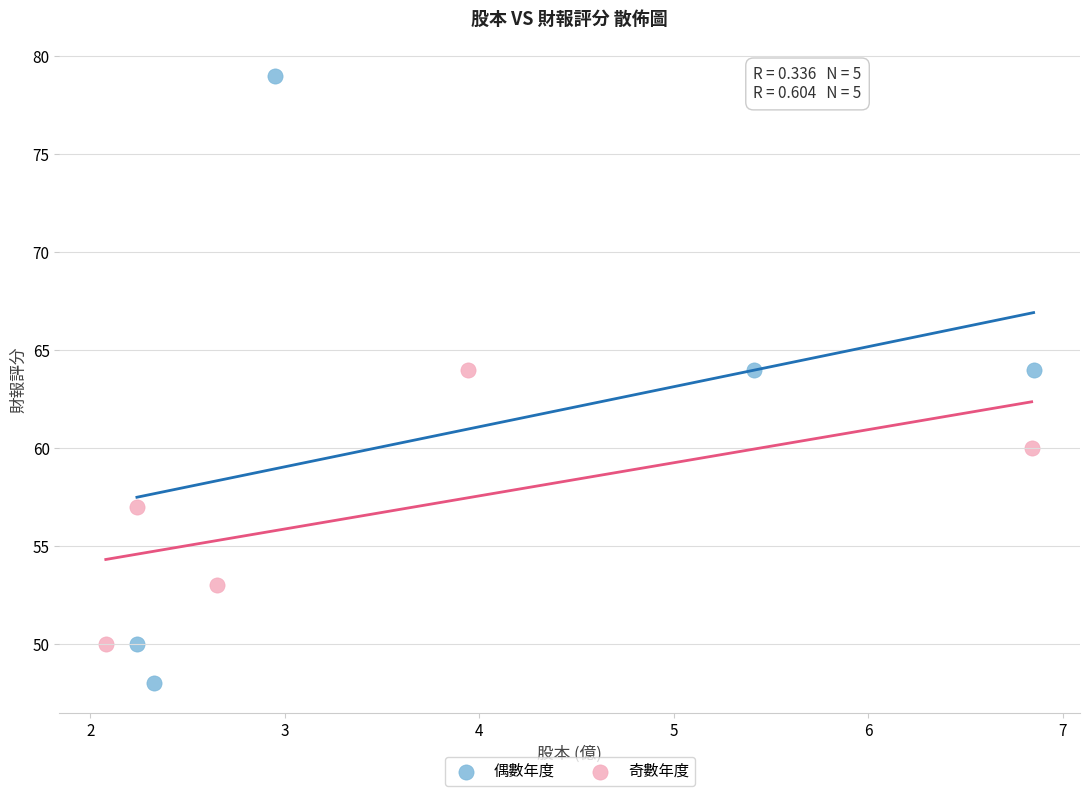

Which series has the largest Y range (max minus min)?

偶數年度